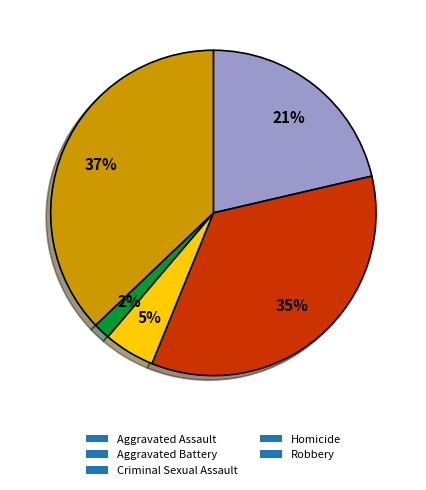

Is it true that Robbery is 37% of the pie?

True